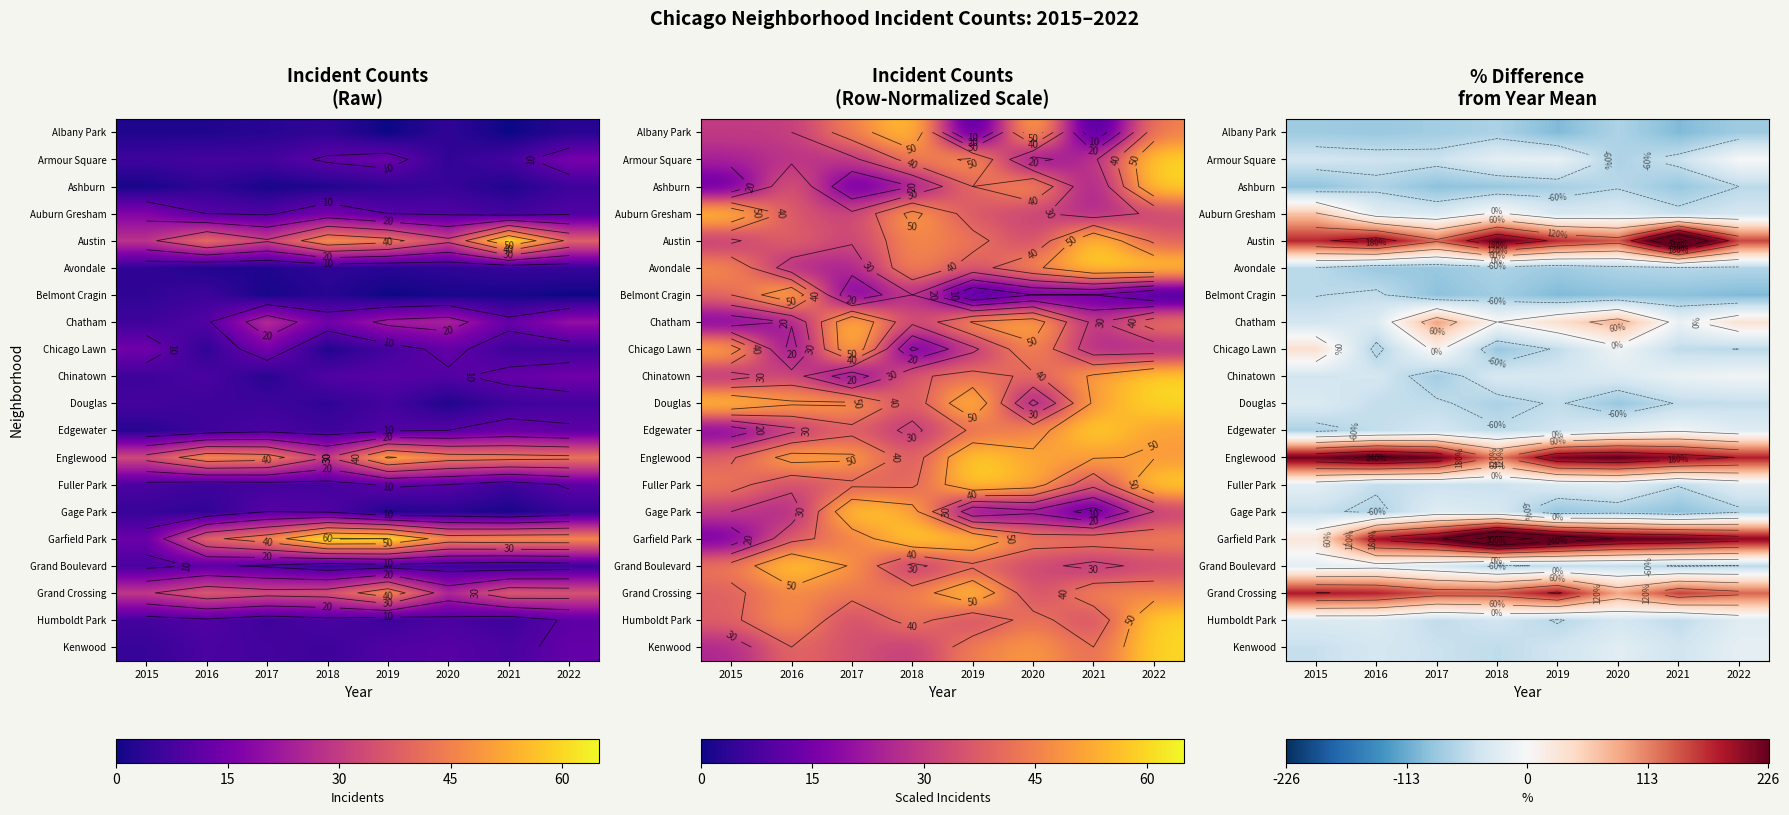

At how many categories does at least one series exceed -66?

8